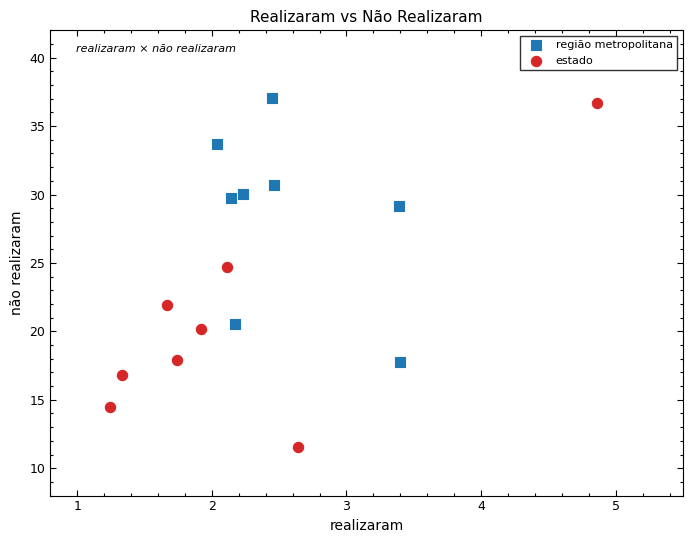

Which series has the largest Y range (max minus min)?

estado